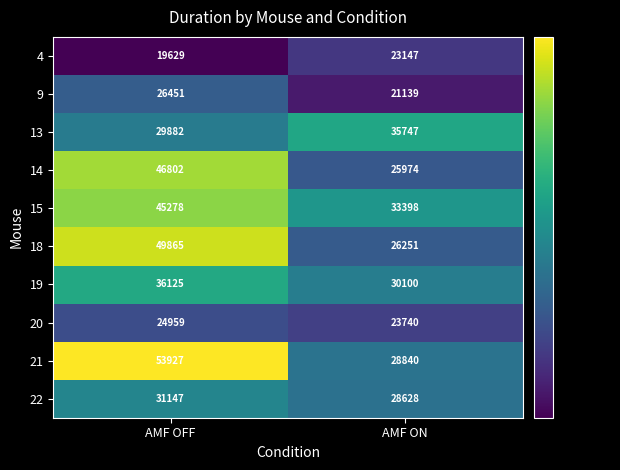

Reading left to right, transcribe all the data shown in this chart.

4: 19629	23147
9: 26451	21139
13: 29882	35747
14: 46802	25974
15: 45278	33398
18: 49865	26251
19: 36125	30100
20: 24959	23740
21: 53927	28840
22: 31147	28628